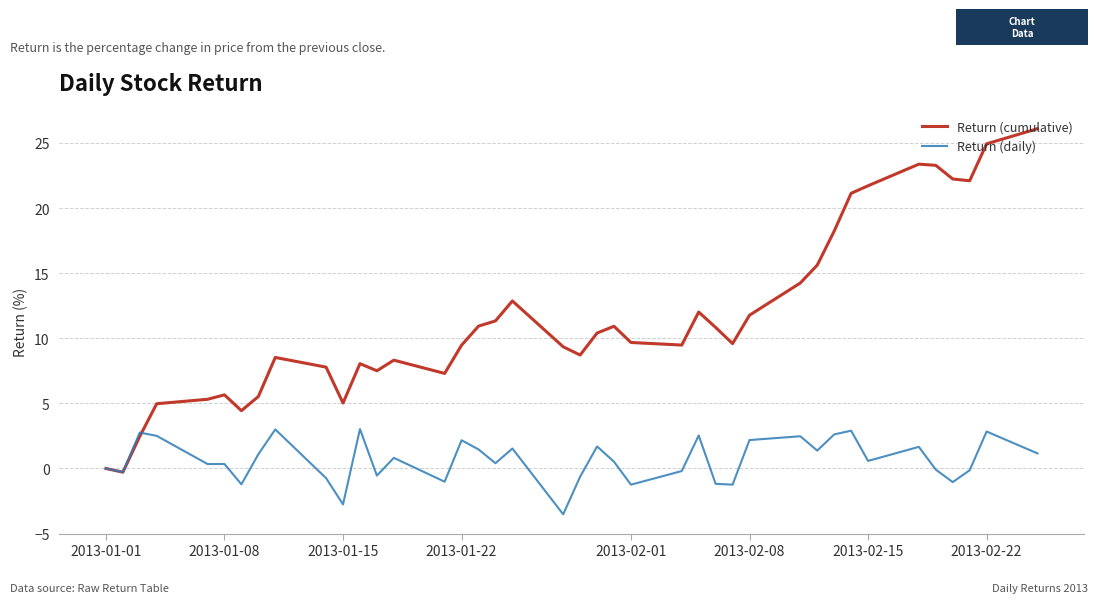

Which series has the largest range (max minus min)?

Return (cumulative)